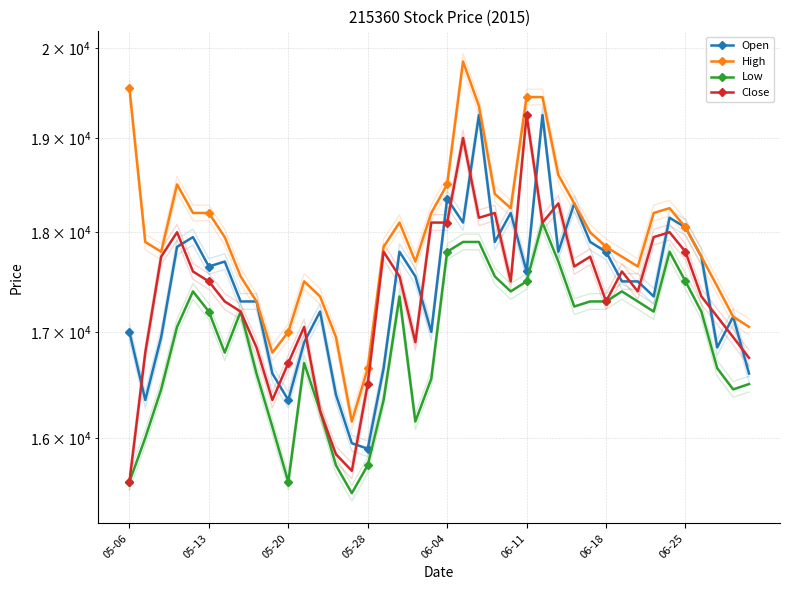

What is the spread (max minus min) of values at 39?

550